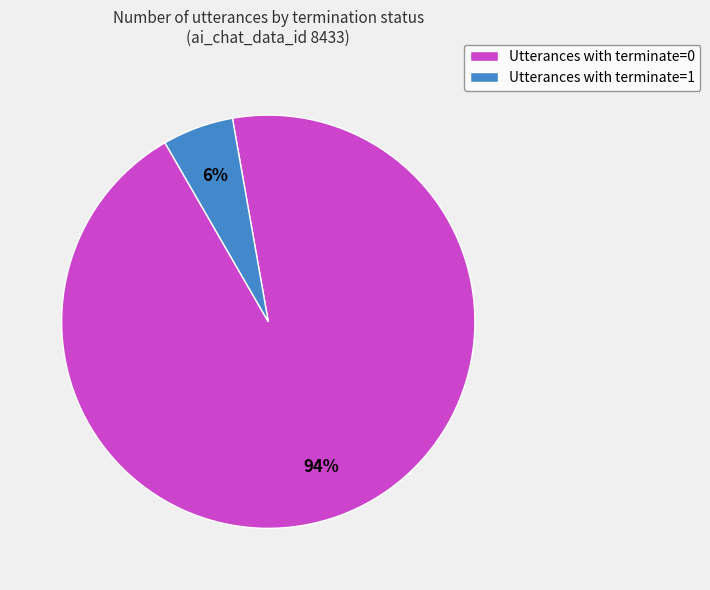

Which category has the biggest portion of the pie?

Utterances with terminate=0